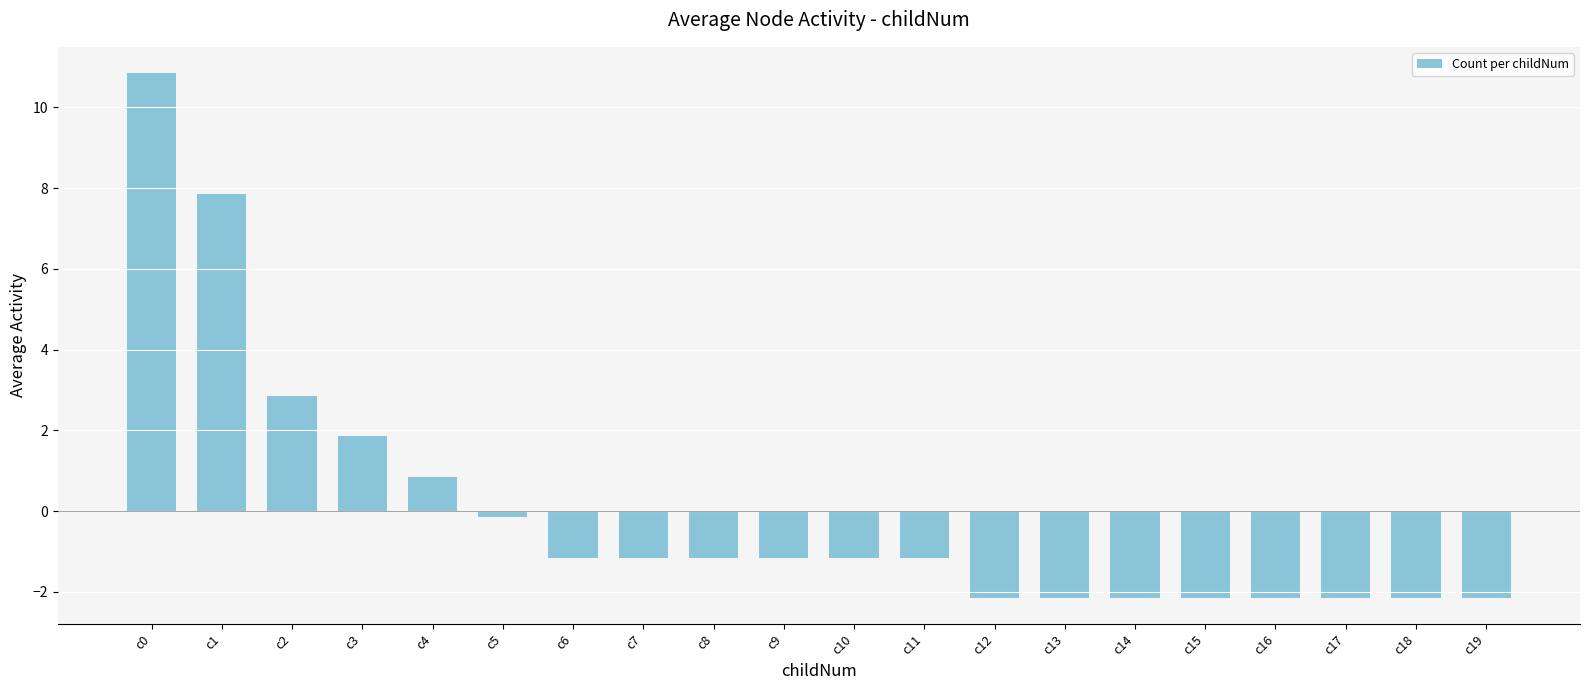

What is the smallest value displayed?

-2.1